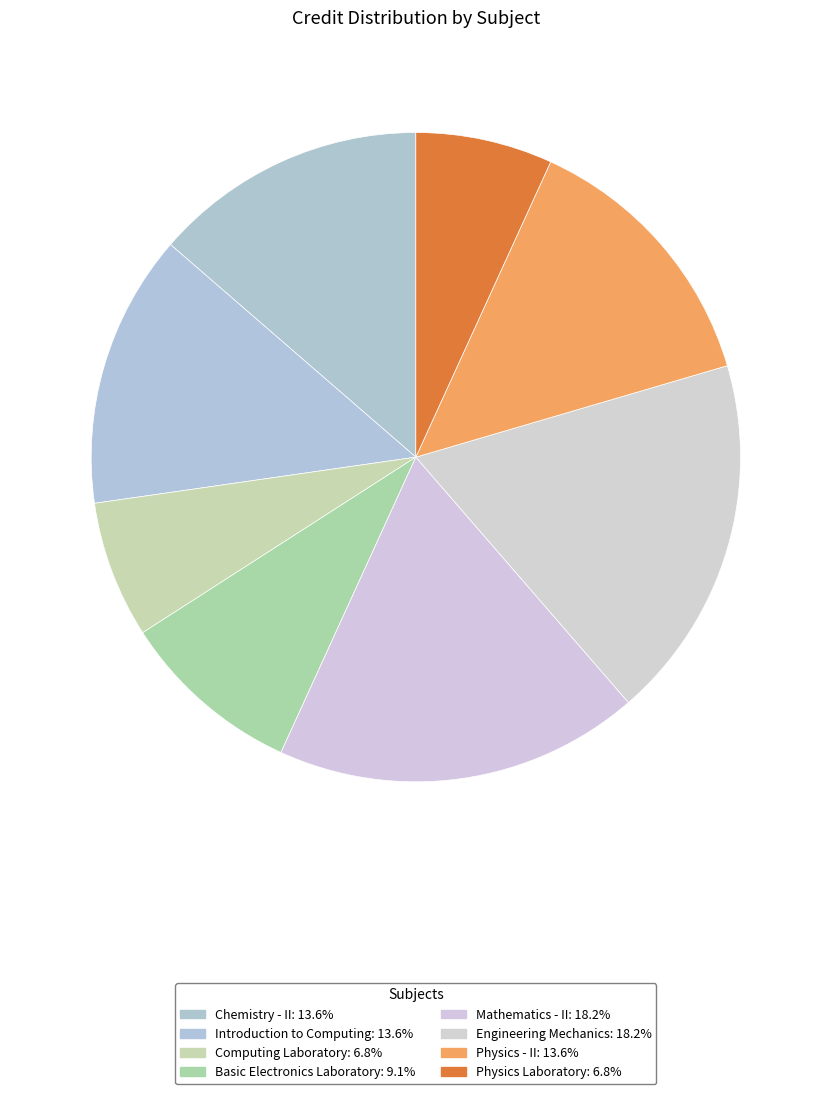

Between Physics Laboratory and Engineering Mechanics, which is larger?

Engineering Mechanics